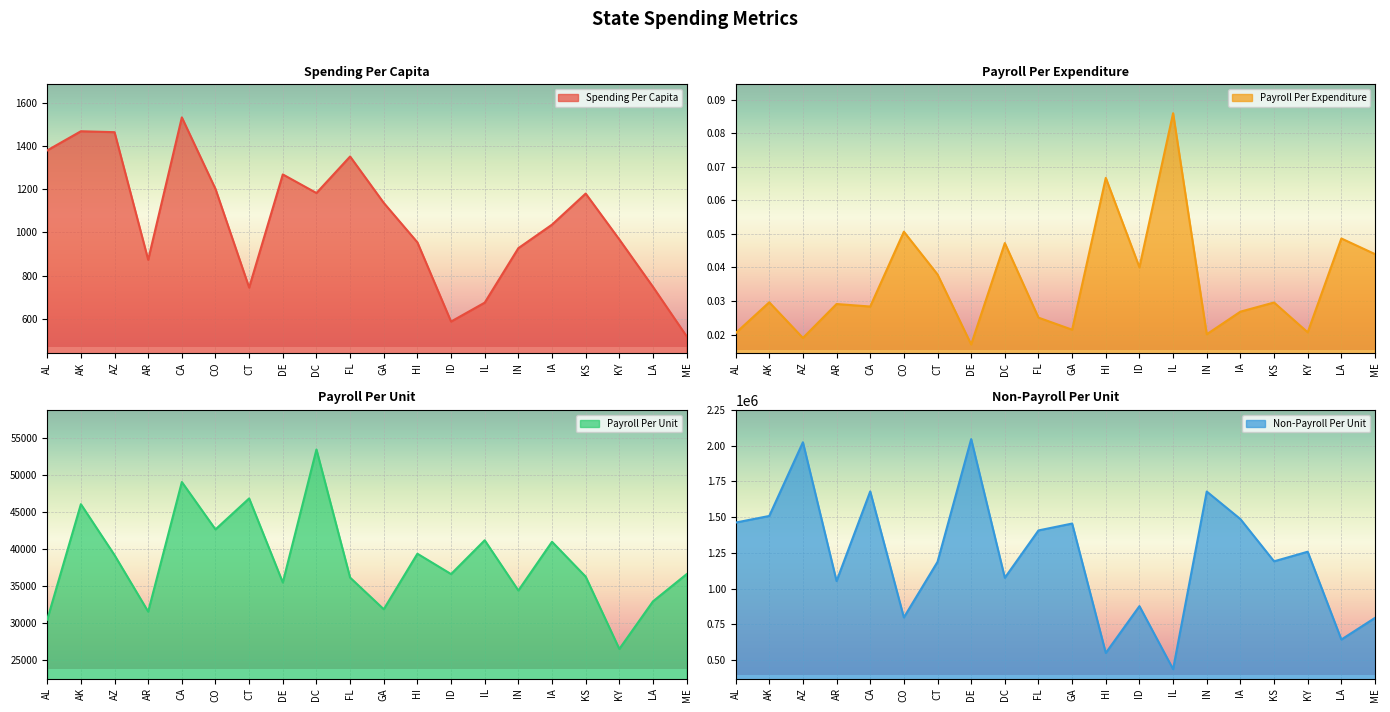

At which label does Non-Payroll Per Unit first exceed 1258777?

AL